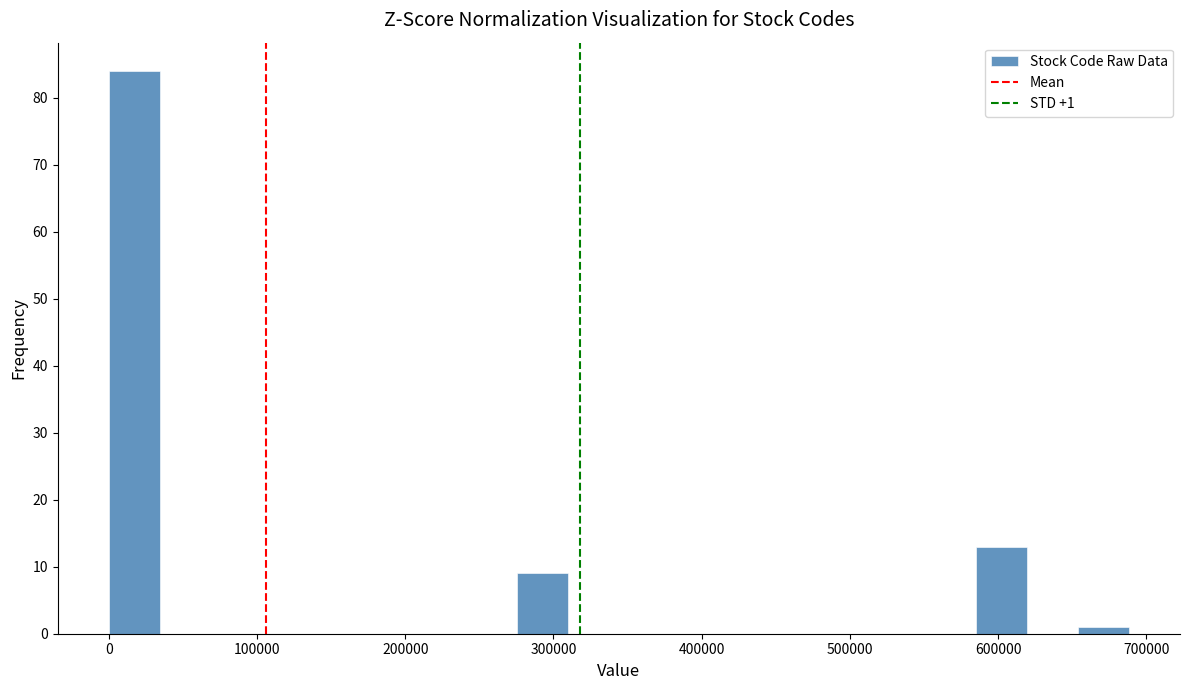

Around what value on the x-axis is the tallest bar? Give the approximate position of its centre, as read against the axis.

20000